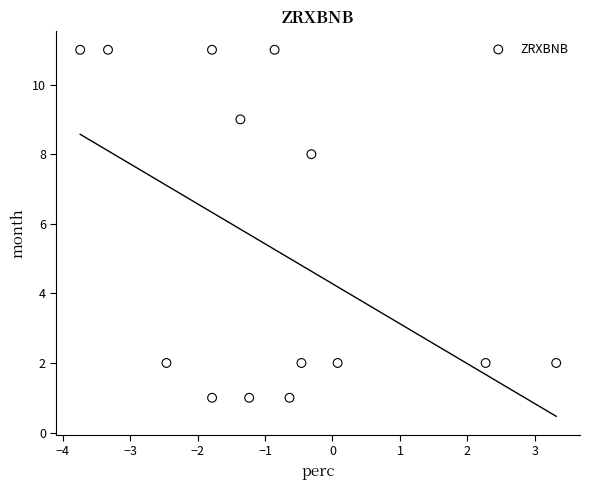

What is the range of Y values (max minus min)?

10